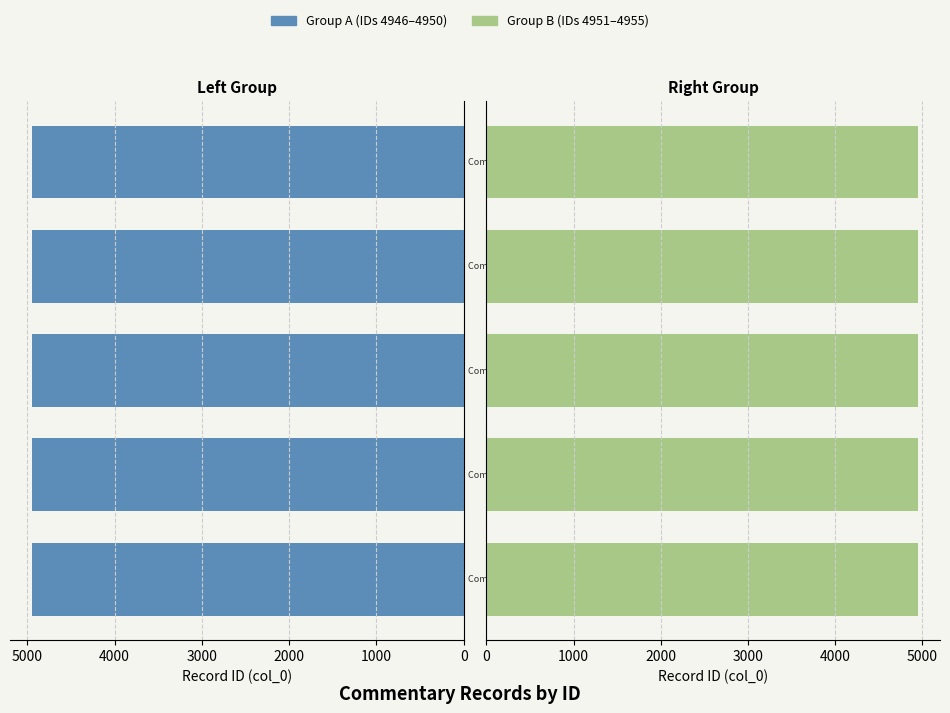

What is the sum of all Group B (col_0 ids 4951-4955) values?

24765